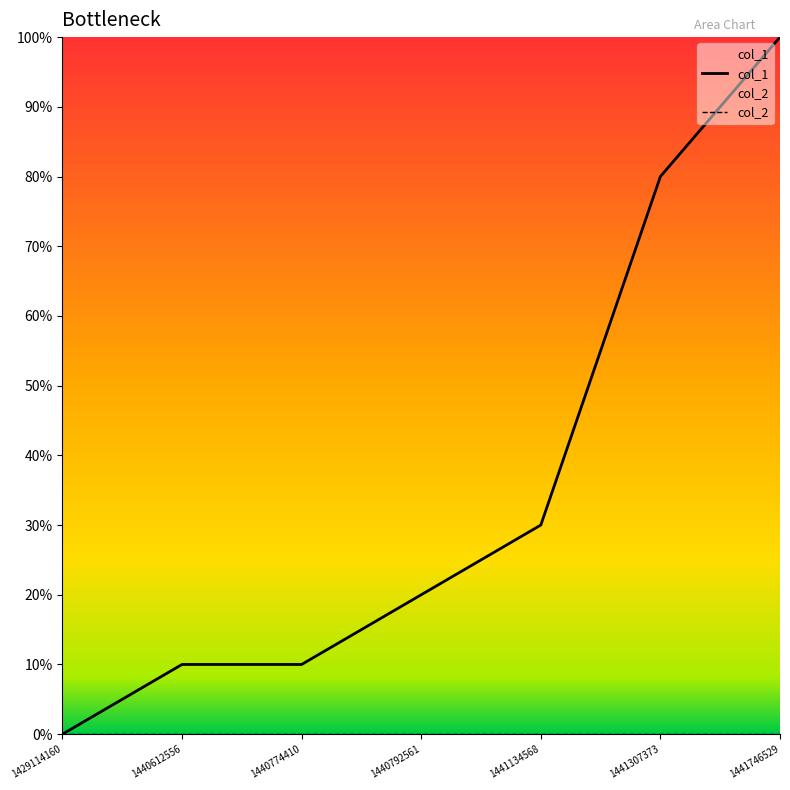

Does the chart have visible grid lines?

No